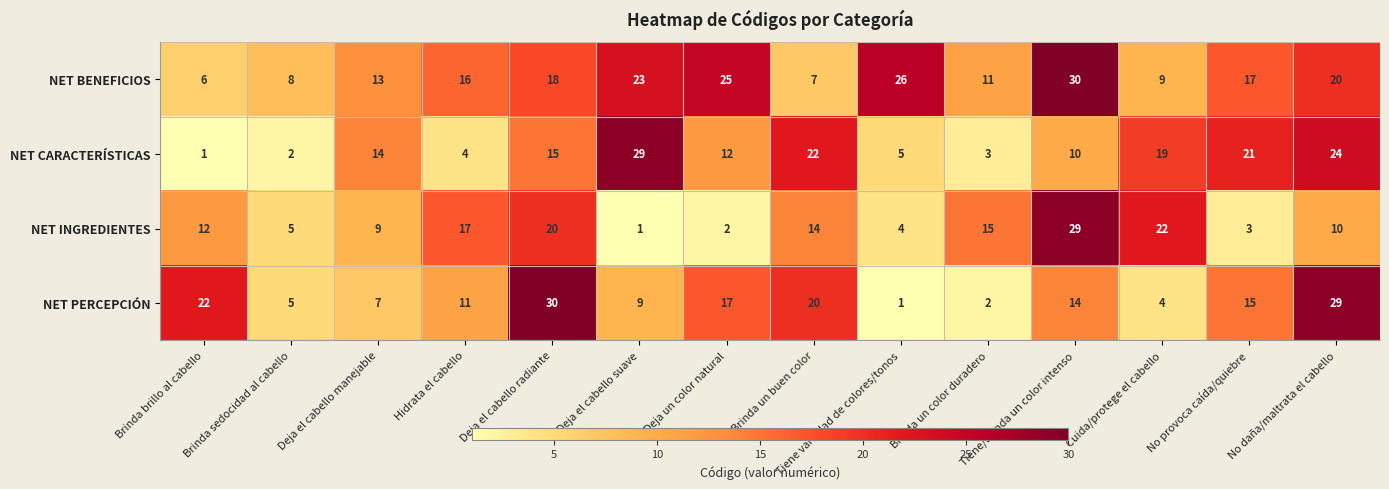

Which series changed the most between Deja el cabello radiante and Brinda un buen color?

NET BENEFICIOS